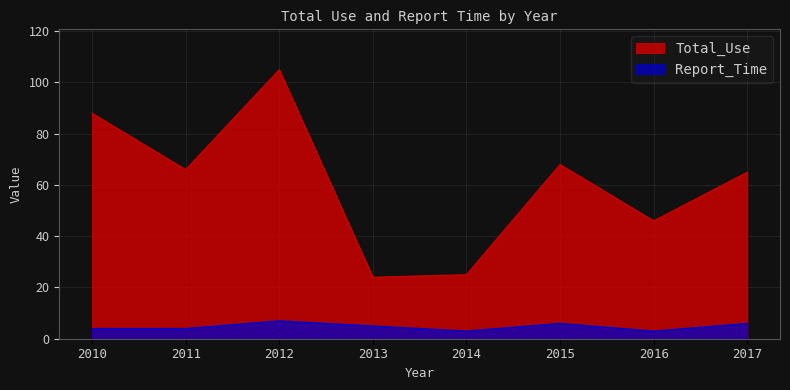

What is the minimum value for Total_Use?

24